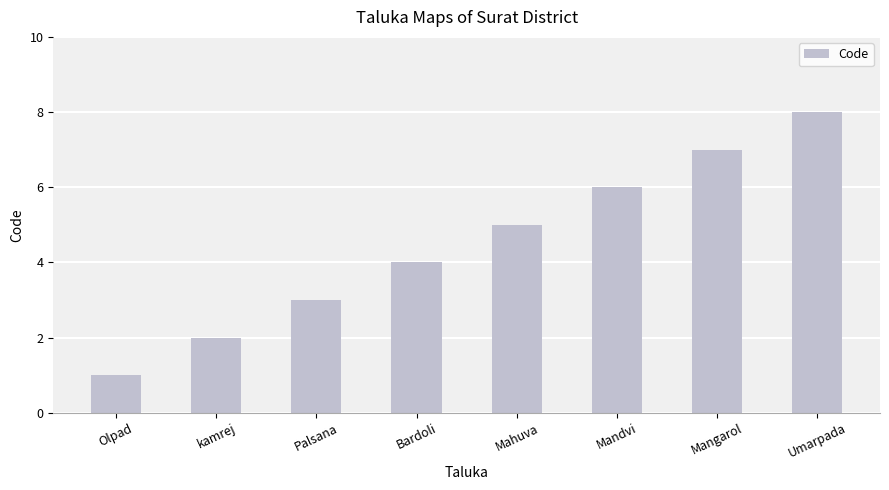

What position from the right is Palsana?

6